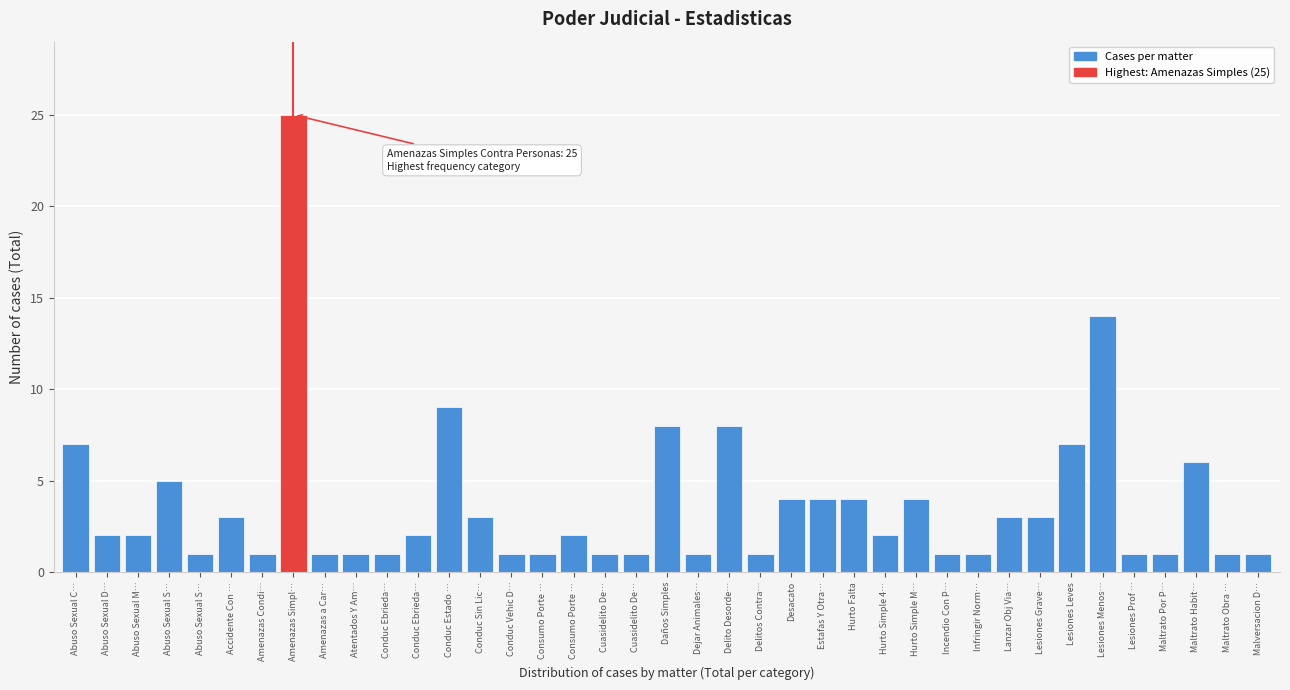

Does the chart contain any negative values?

No